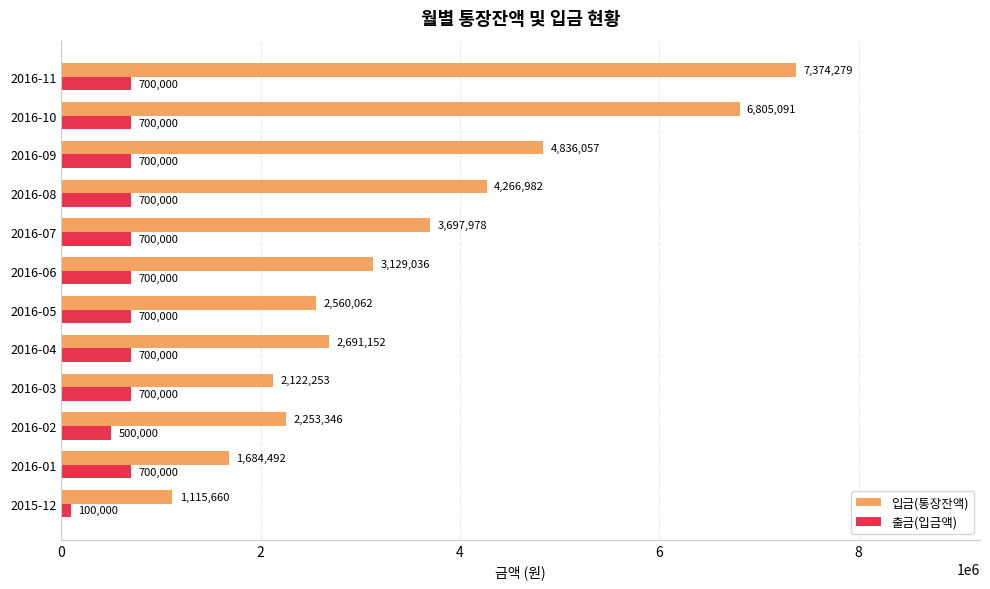

Is it true that 입금(통장잔액) equals 3850640 at 2016-05?

False